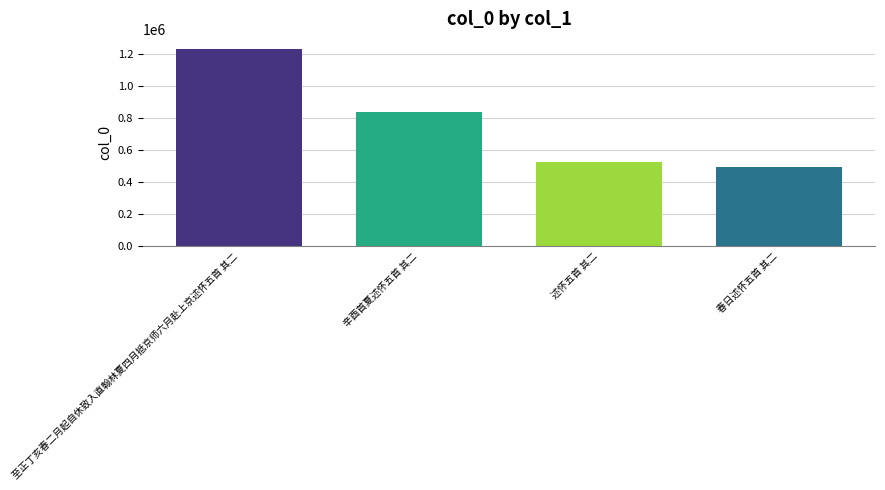

What is the approximate value at 述怀五首 其二, to the nearest 50?

526950